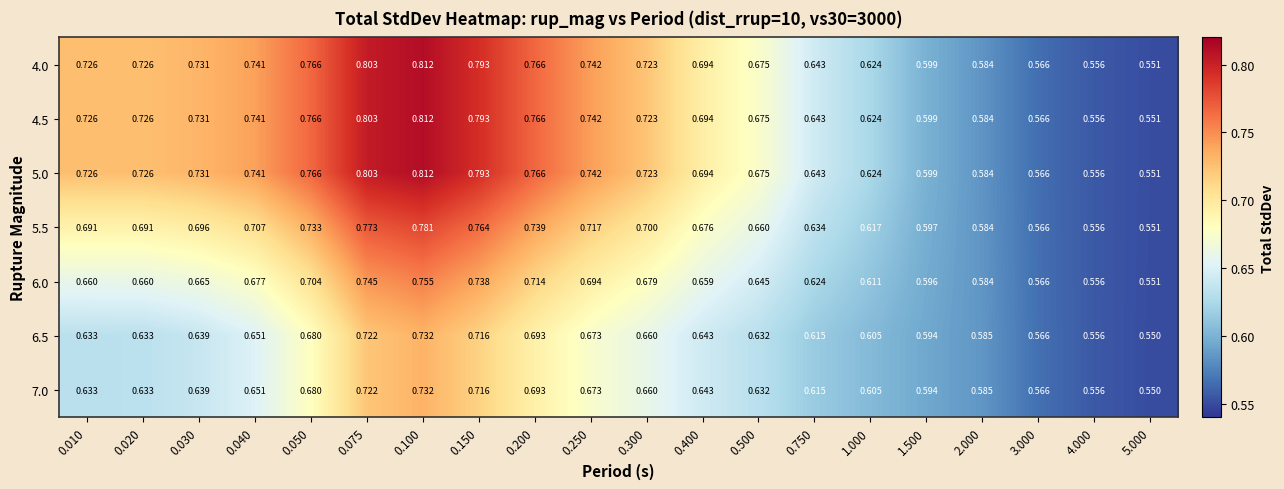

Is the value of 6.0 at 0.075 greater than the value of 5.0 at 0.075?

No